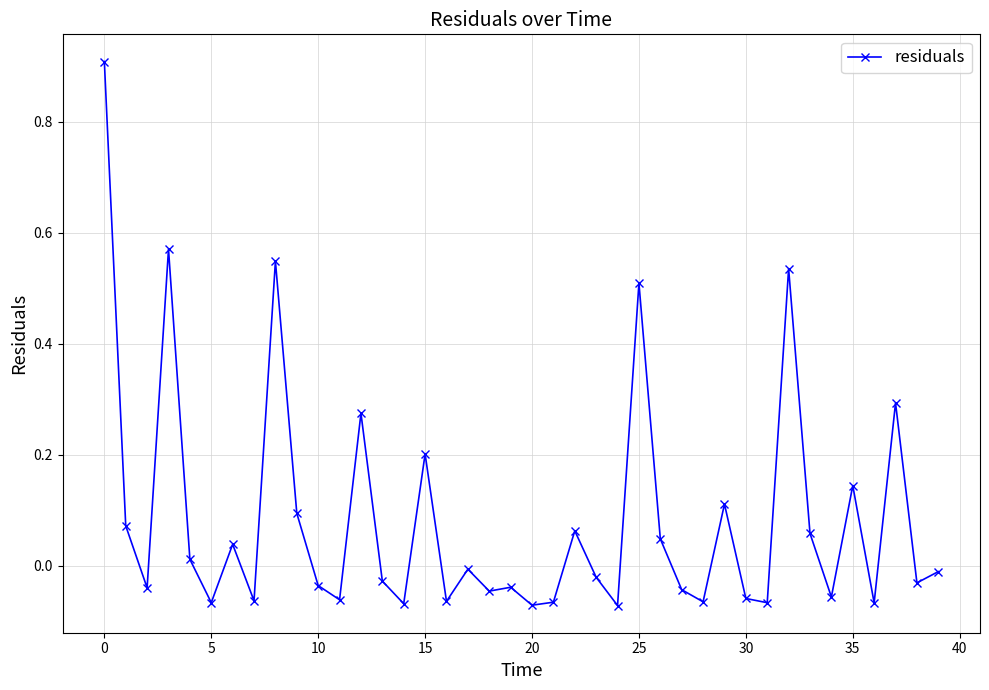

What is the sum of all values?

3.3